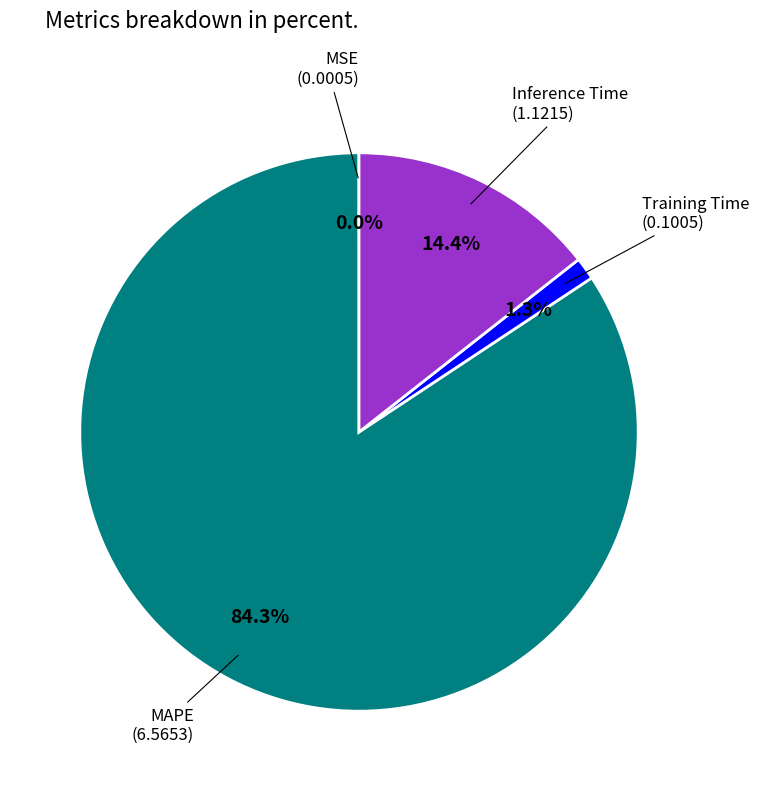

Does any single category account for the majority?

Yes